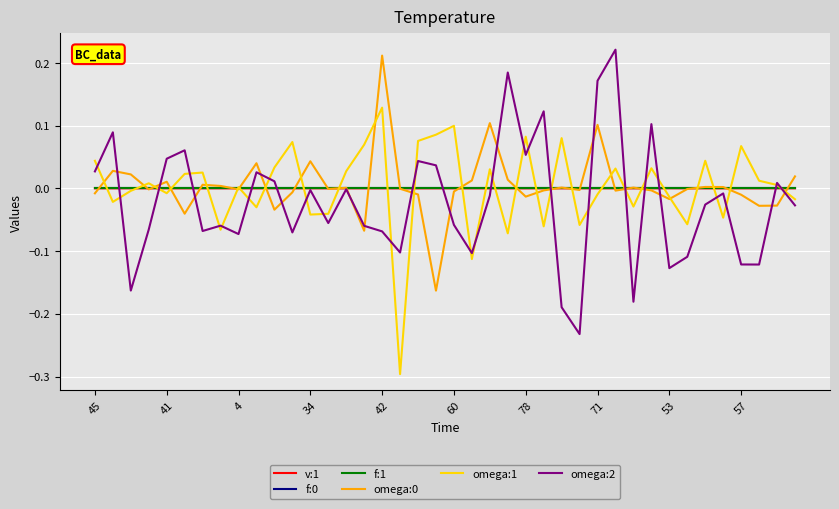

Which series has the largest range (max minus min)?

omega:2